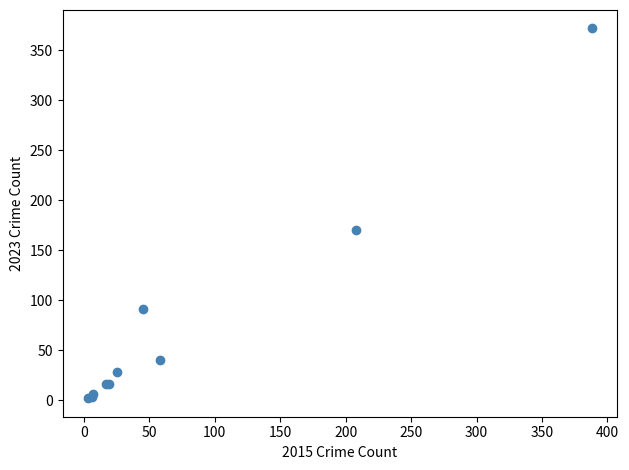

What Y value in the scatter plot is closest to 187?

170